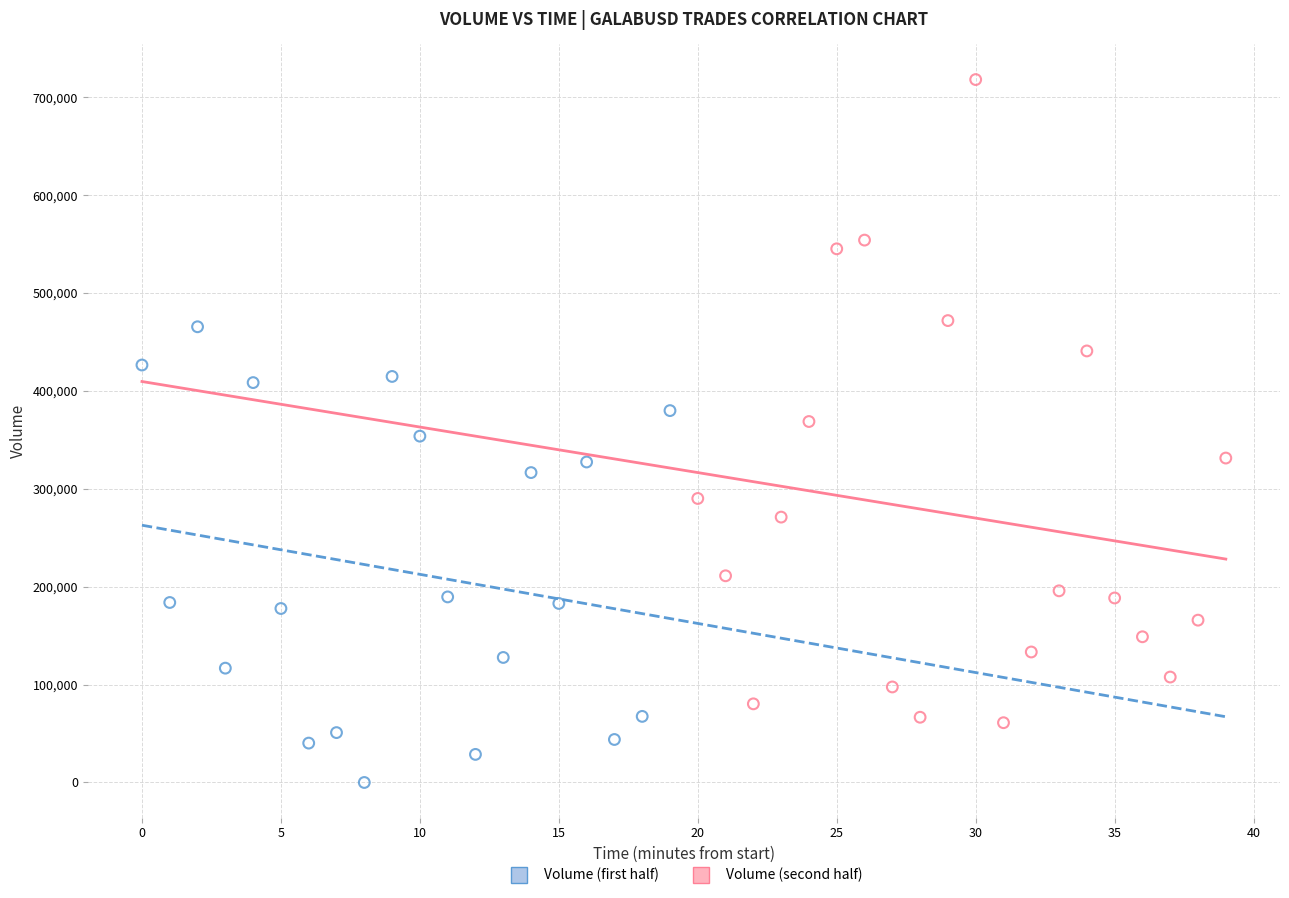

Which series has the largest Y range (max minus min)?

Volume (second half)